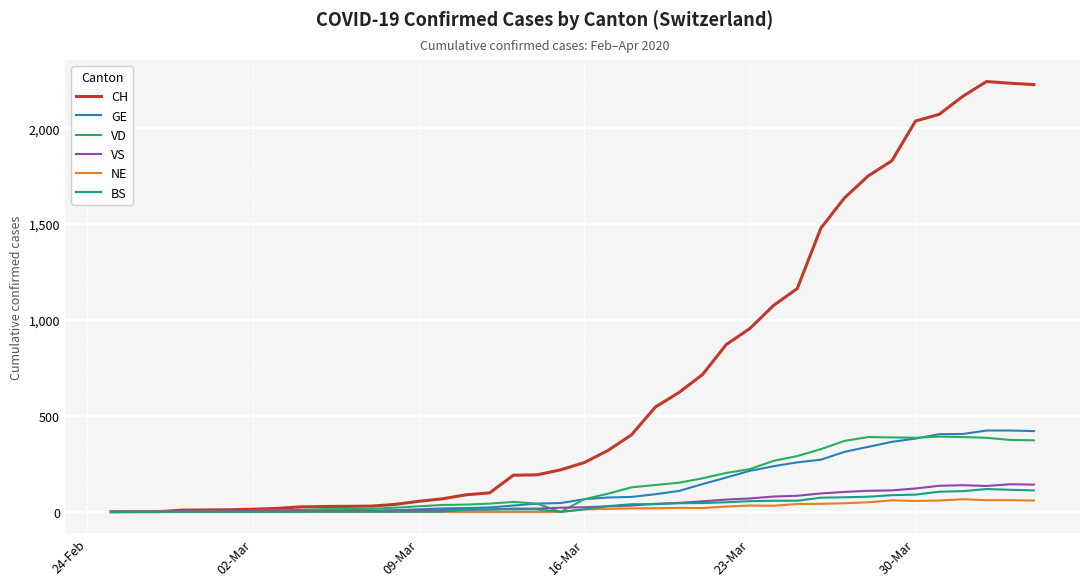

What is the highest value of the GE series?

424